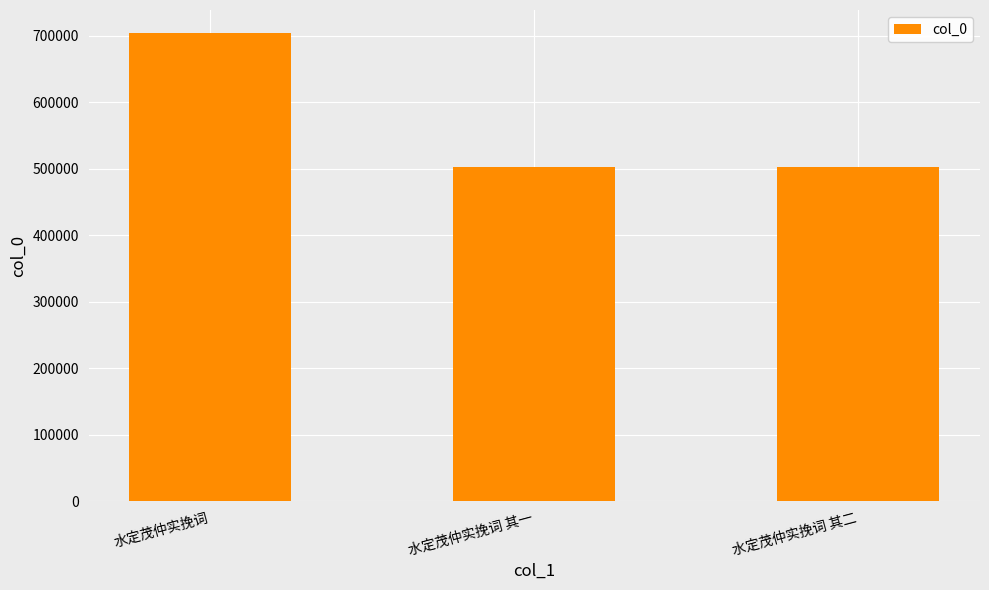

Approximately how many times larger is the value at 水定茂仲实挽词 其一 compared to 水定茂仲实挽词 其二?

1.0